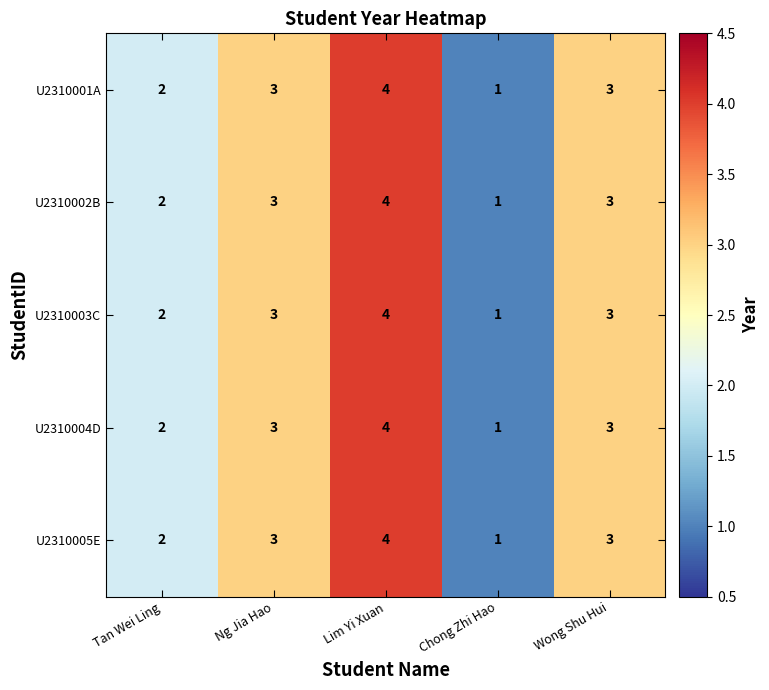

Which category has the highest value across all series?

Lim Yi Xuan